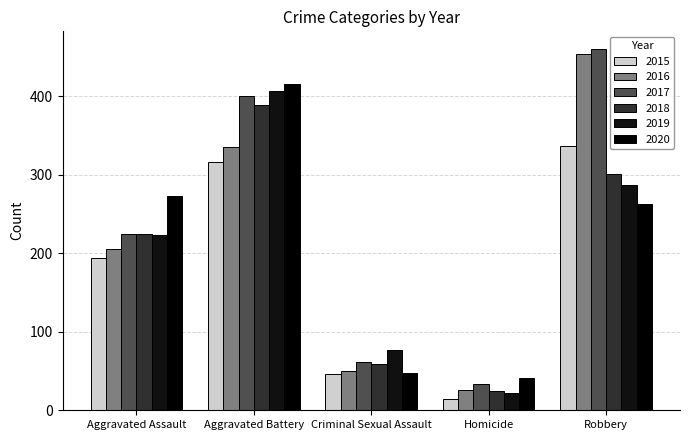

What is the maximum value for 2018?

389